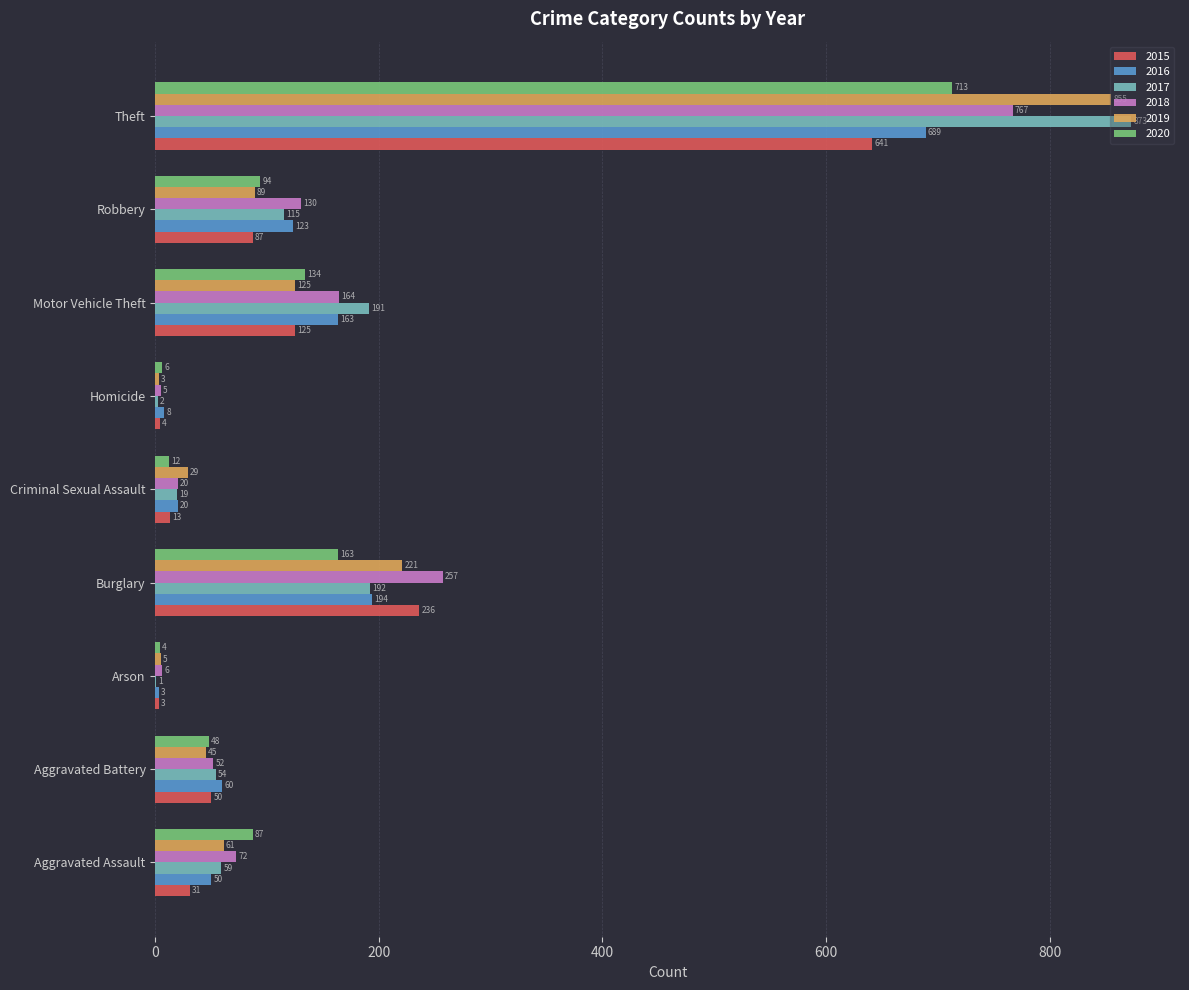

Where is 2019 nearest to the value 429?

Burglary